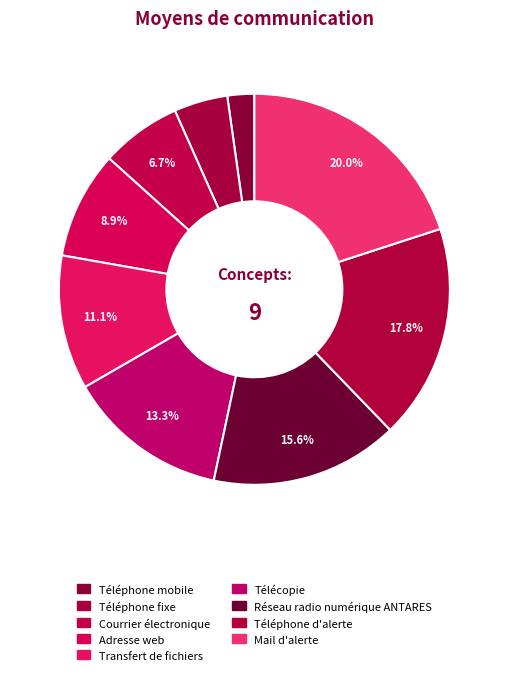

The Mail d'alerte slice represents 20% of the pie. True or false?

True